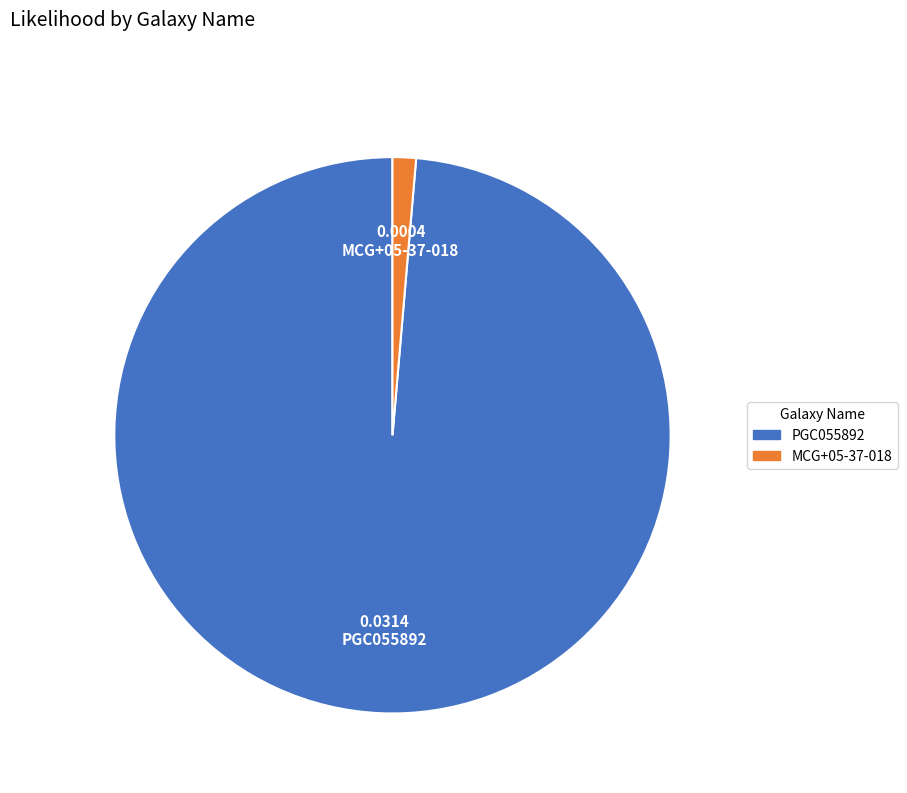

Is MCG+05-37-018 the majority of the pie?

No